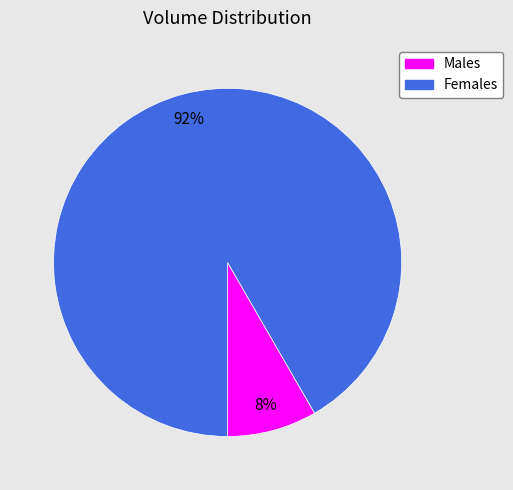

To the nearest percent, what is the average slice percentage?

50%